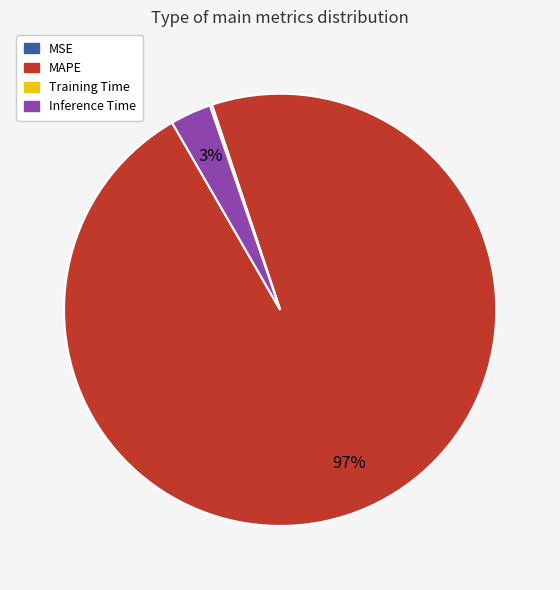

To the nearest percent, what portion does MAPE represent?

97%